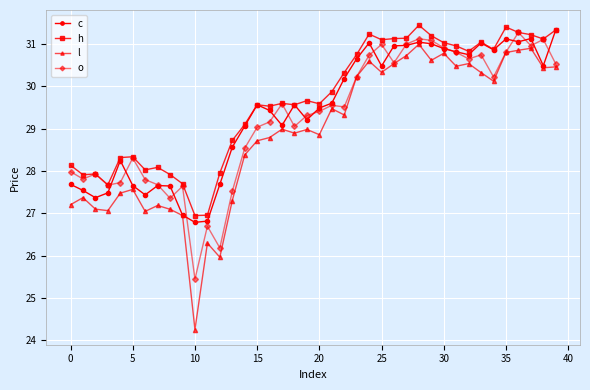

True or false: h and l cross at least once.

False